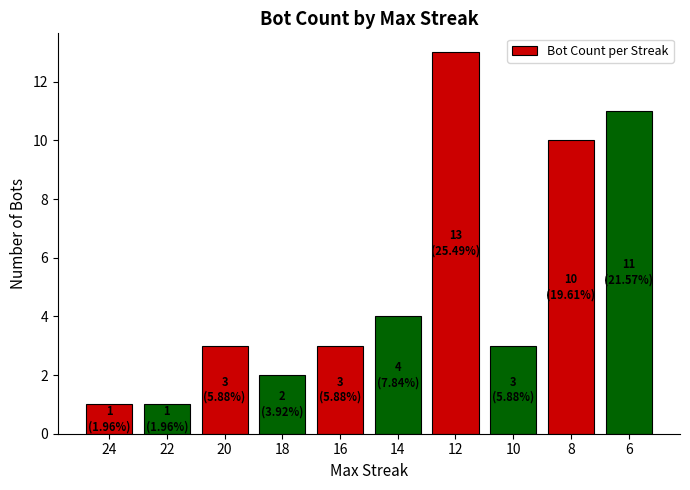

The value at 12 is 13. True or false?

True